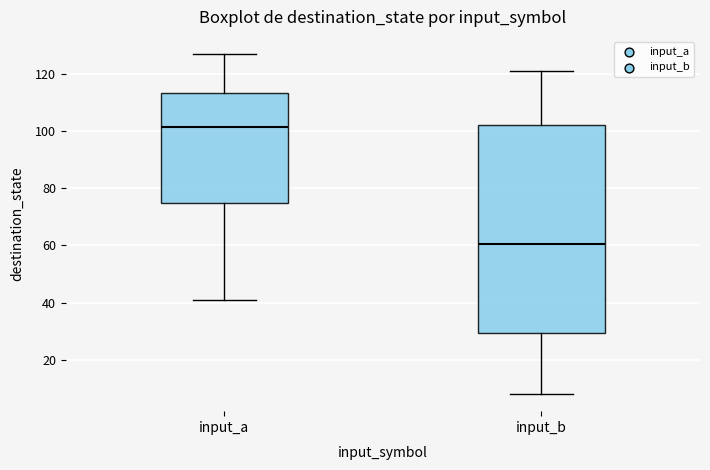

Reading left to right, transcribe this box plot: for each box, give where its median line is, the range the box spans, and where its two whiskers end, as read against the y-axis. The values are not printed on the chart, so give them approximately, as read against the axis.

input_a: median 102, box 74 to 114, whiskers 42 to 128
input_b: median 60, box 30 to 102, whiskers 8 to 122